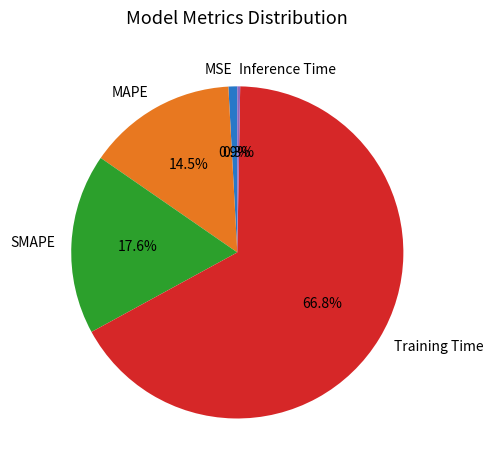

To the nearest percent, what portion does SMAPE represent?

18%